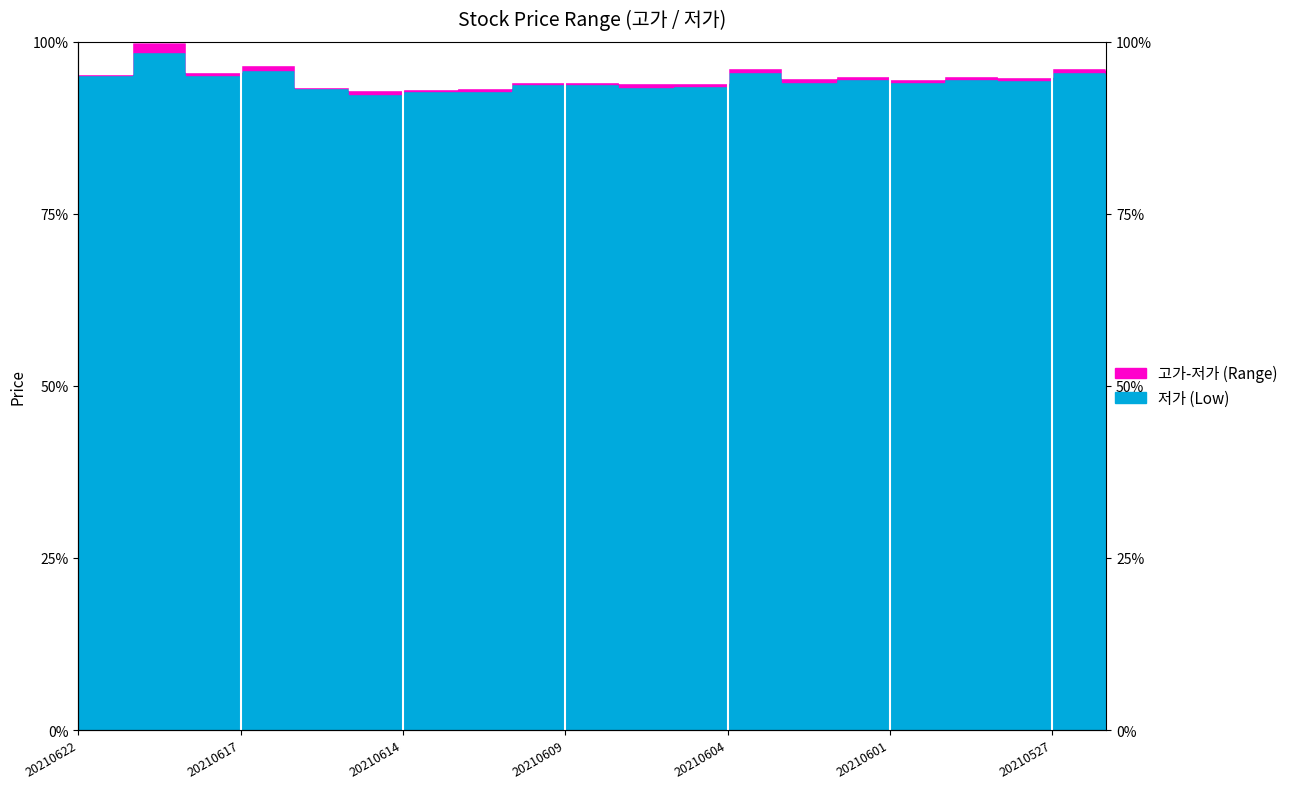

What is the difference between the maximum and minimum values in the 고가 series?

7.0